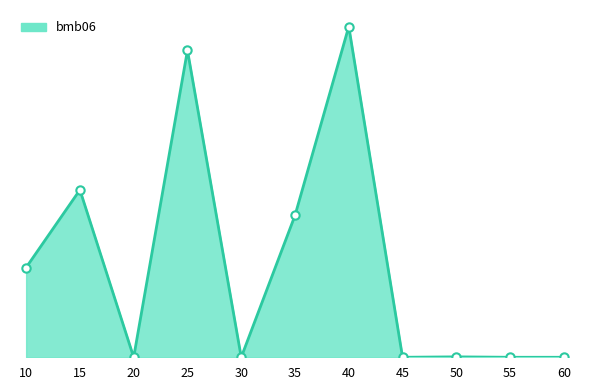

Is this an area chart (filled region under the line)?

Yes